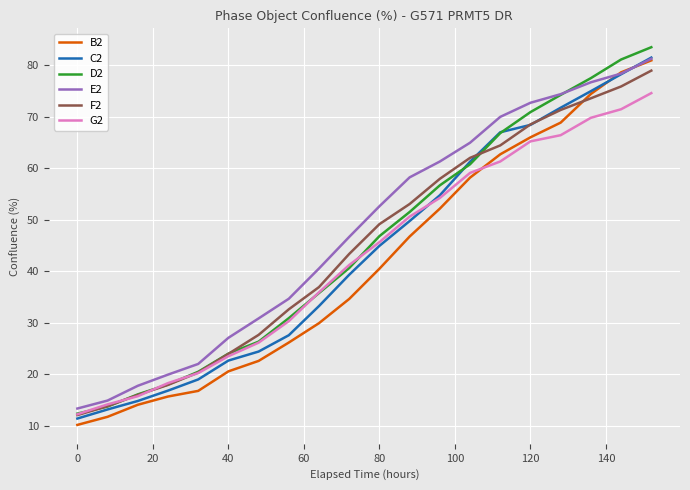

True or false: B2 and F2 cross at least once.

True